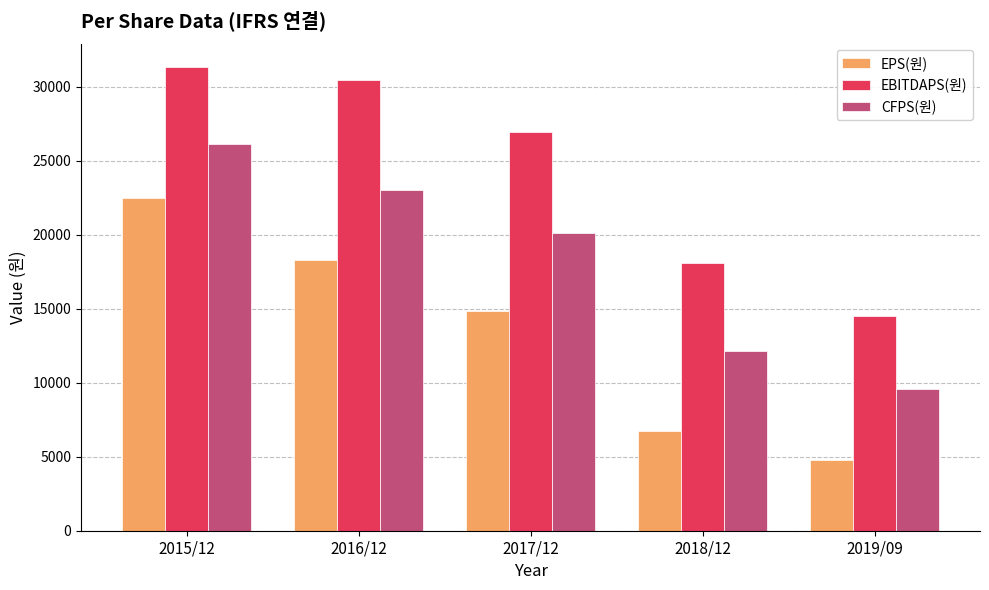

List the series in order of their overall mean, lowest first.

EPS(원), CFPS(원), EBITDAPS(원)